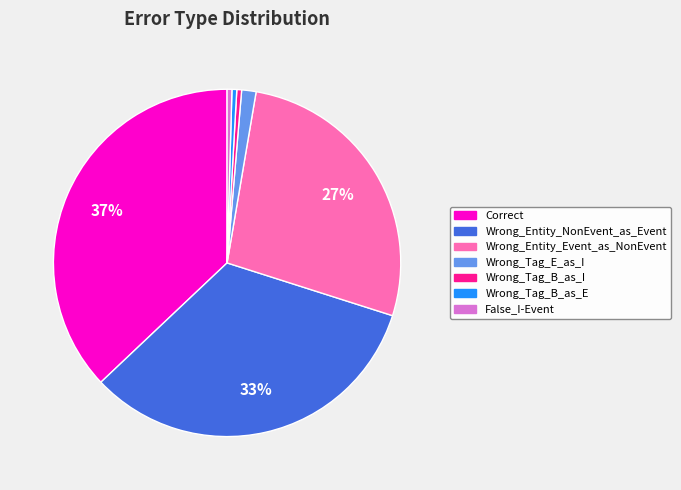

Combined, do False_I-Event and Correct account for over 50%?

No